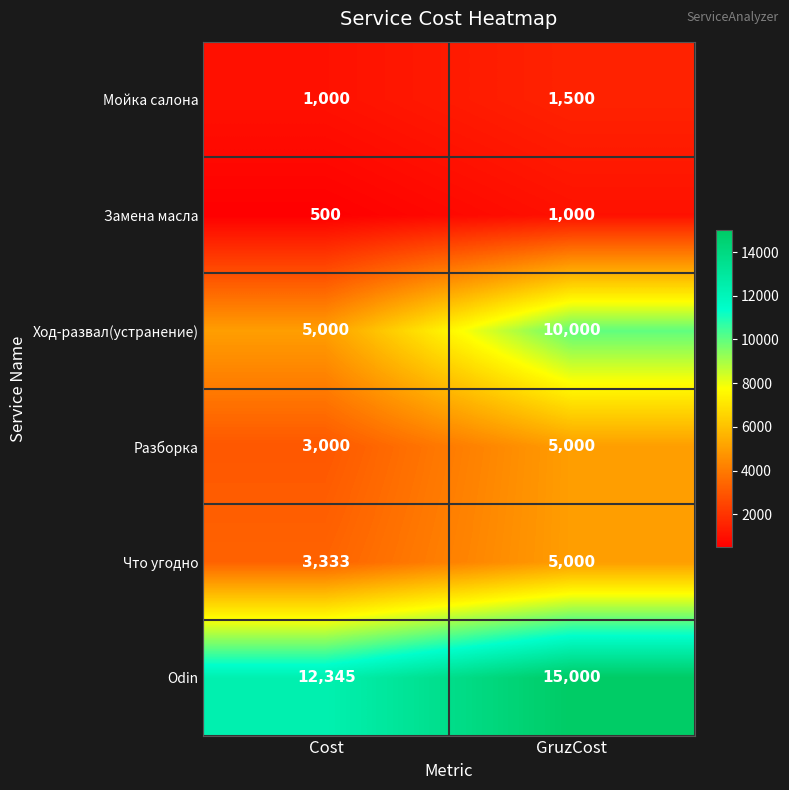

What is the difference between the maximum and minimum values in the Odin series?

2655